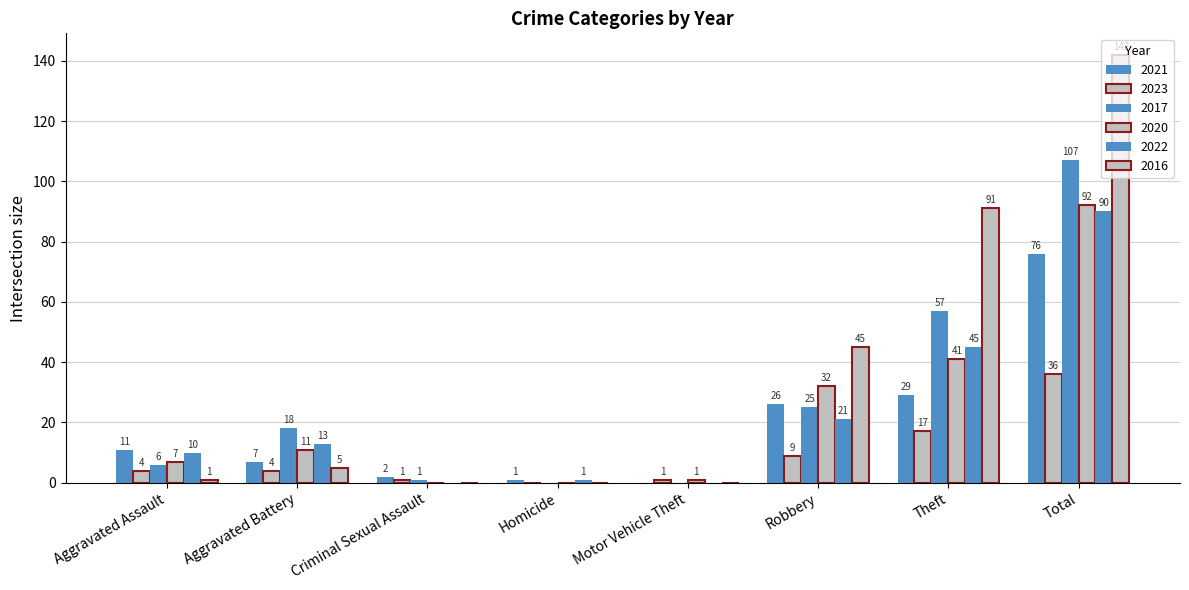

The value of 2021 at Total is 76. True or false?

True